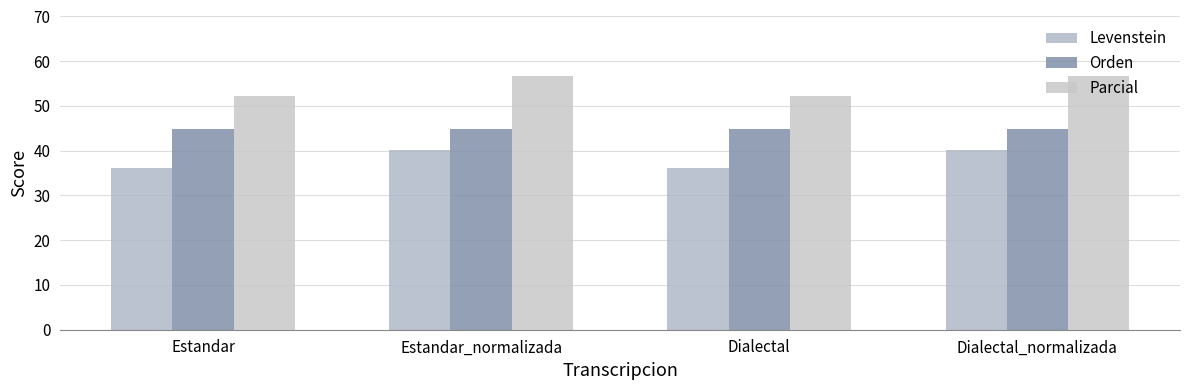

Does the chart contain stacked bars?

No